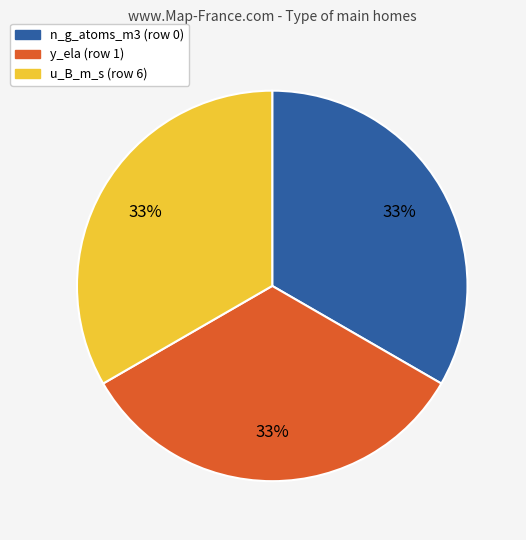

True or false: u_B_m_s (row 6) accounts for 47% of the total.

False